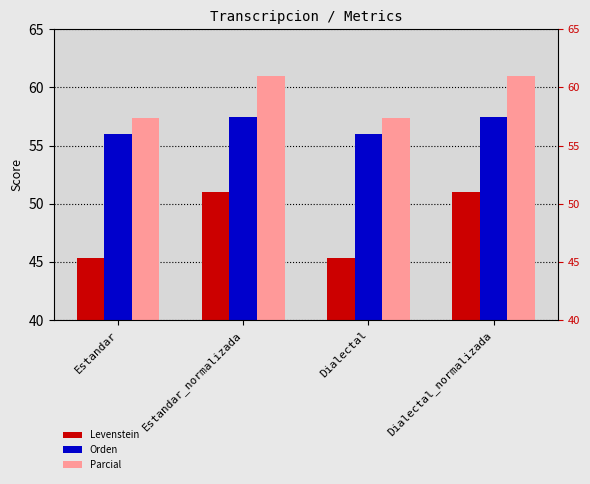

Reading right to left, what are all the values shown in this chart?

Levenstein: Dialectal_normalizada=51.0	Dialectal=45.3	Estandar_normalizada=51.0	Estandar=45.3
Orden: Dialectal_normalizada=57.5	Dialectal=56.0	Estandar_normalizada=57.5	Estandar=56.0
Parcial: Dialectal_normalizada=61.0	Dialectal=57.3	Estandar_normalizada=61.0	Estandar=57.3